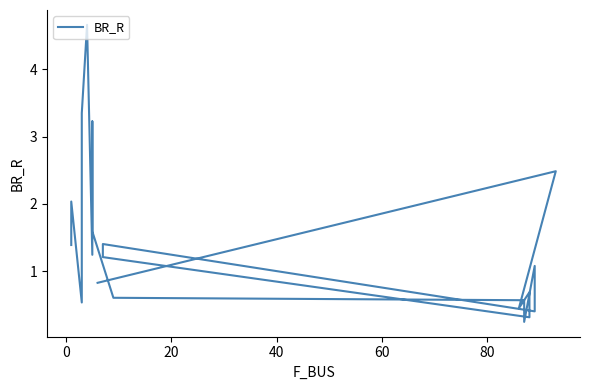

What is the value of the 14th point from the left?

1.4